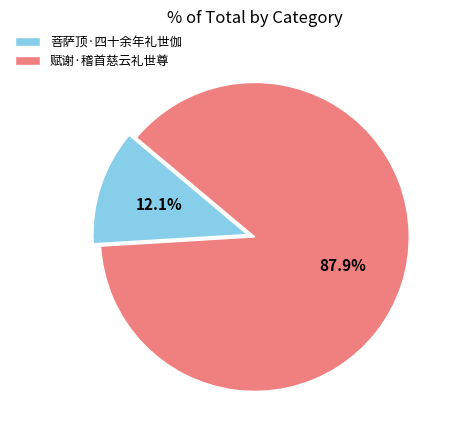

What is the majority slice?

赋谢·稽首慈云礼世尊